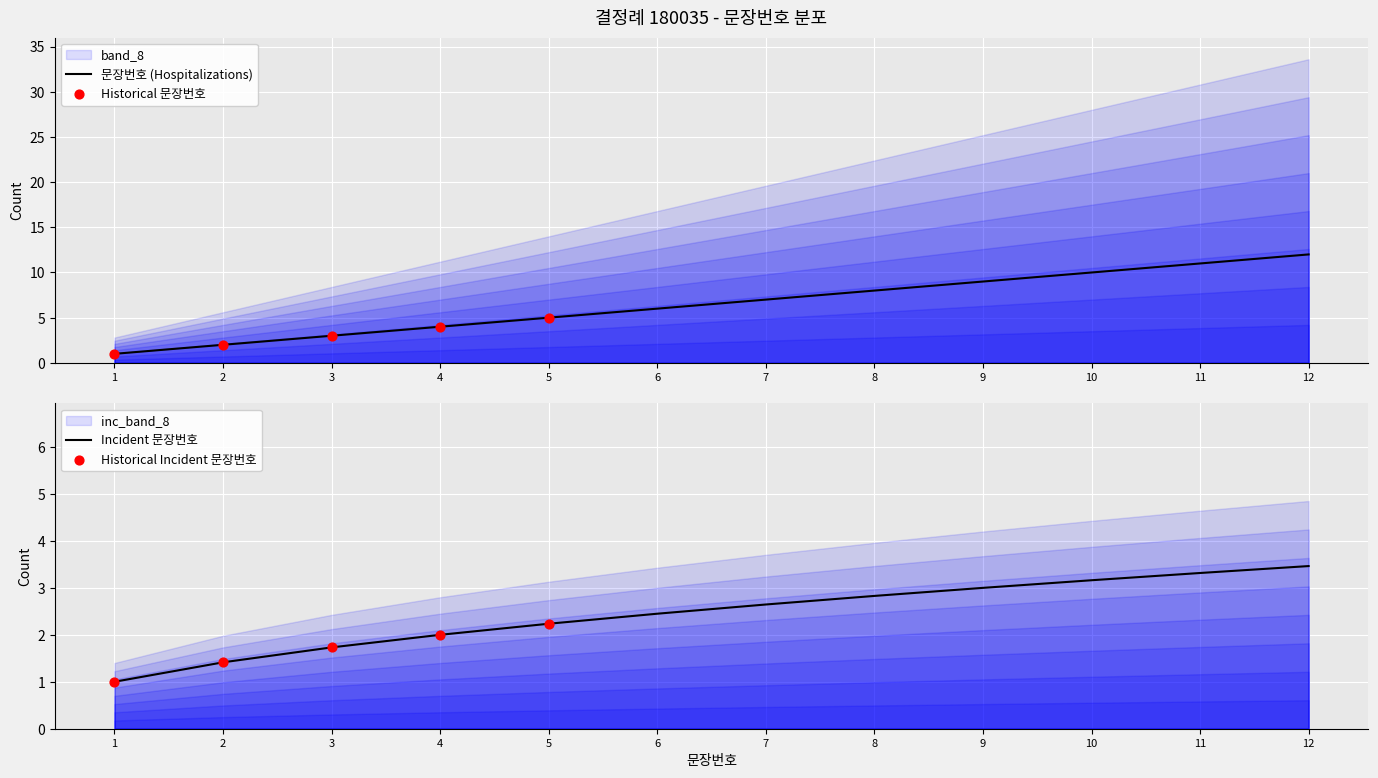

What is the change in value from 5 to 8?

+3